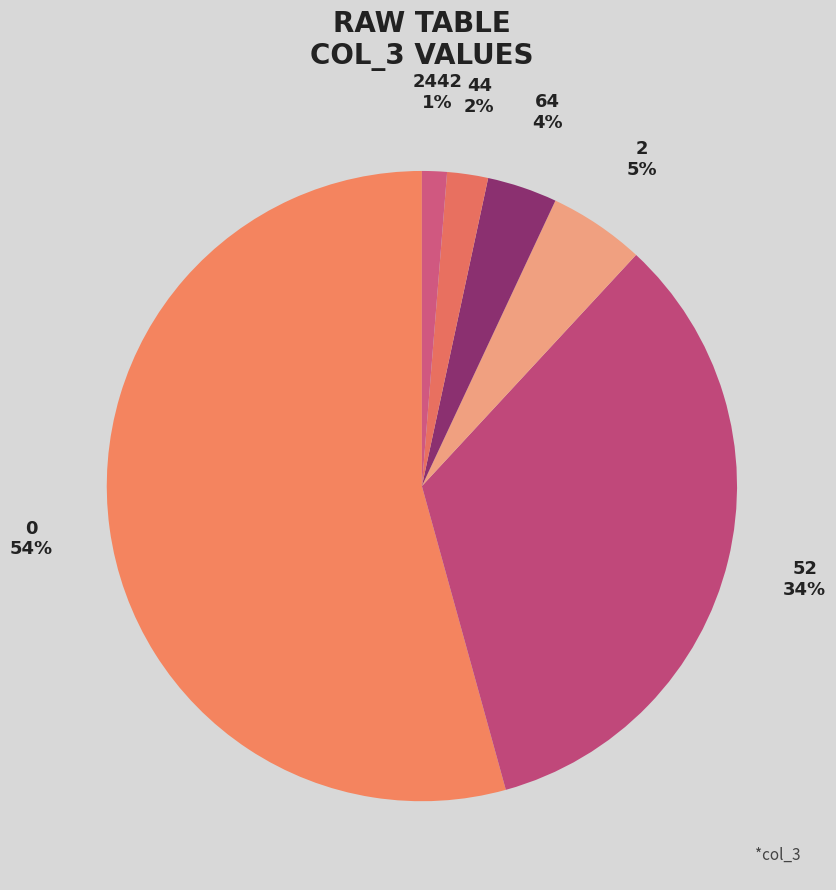

Count the number of slices in the pie.

6